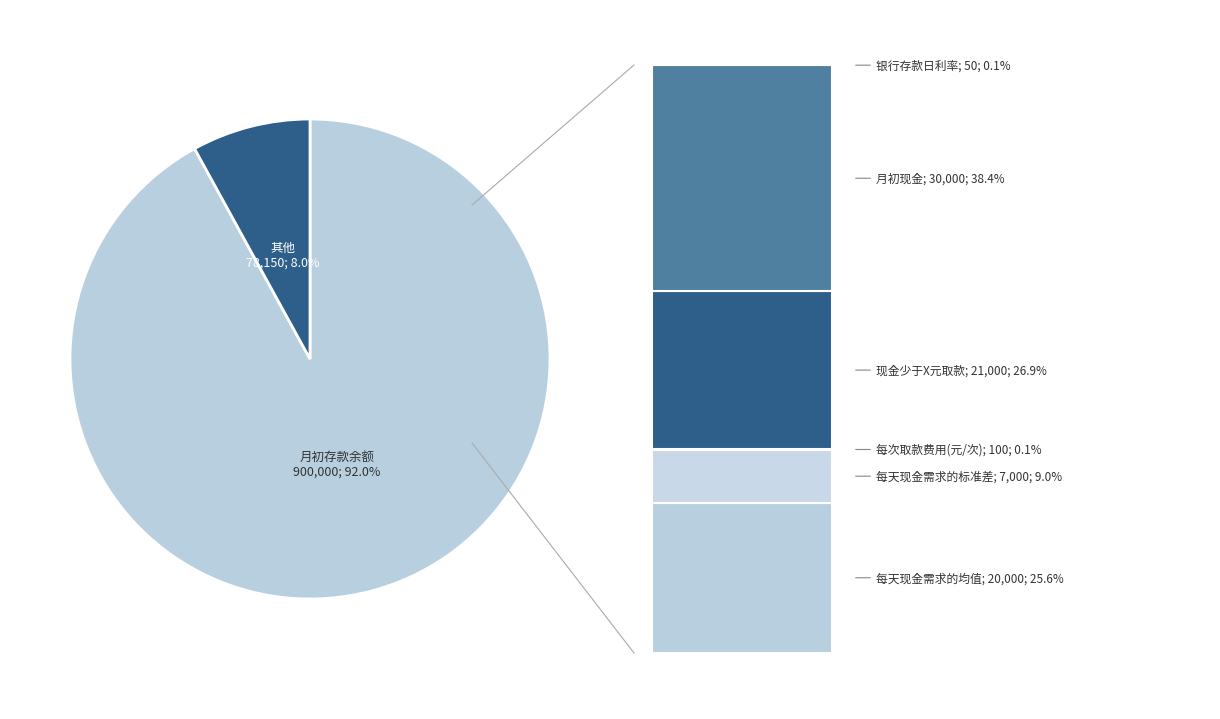

Which has a higher value, 月初现金 or 每次取款费用(元/次)?

月初现金